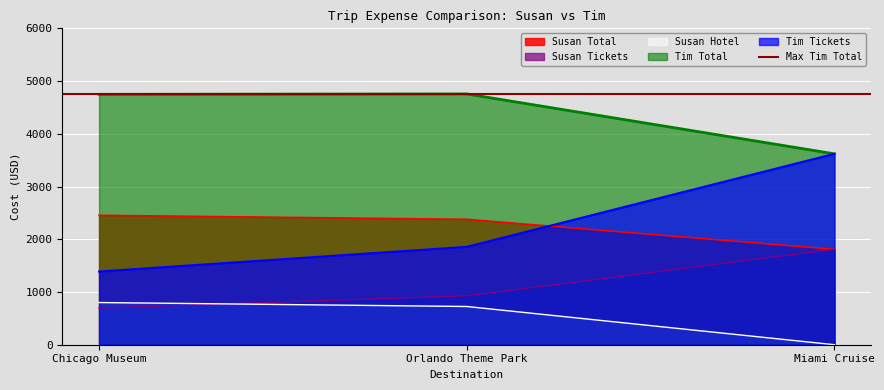

What is the greatest value displayed?

4756